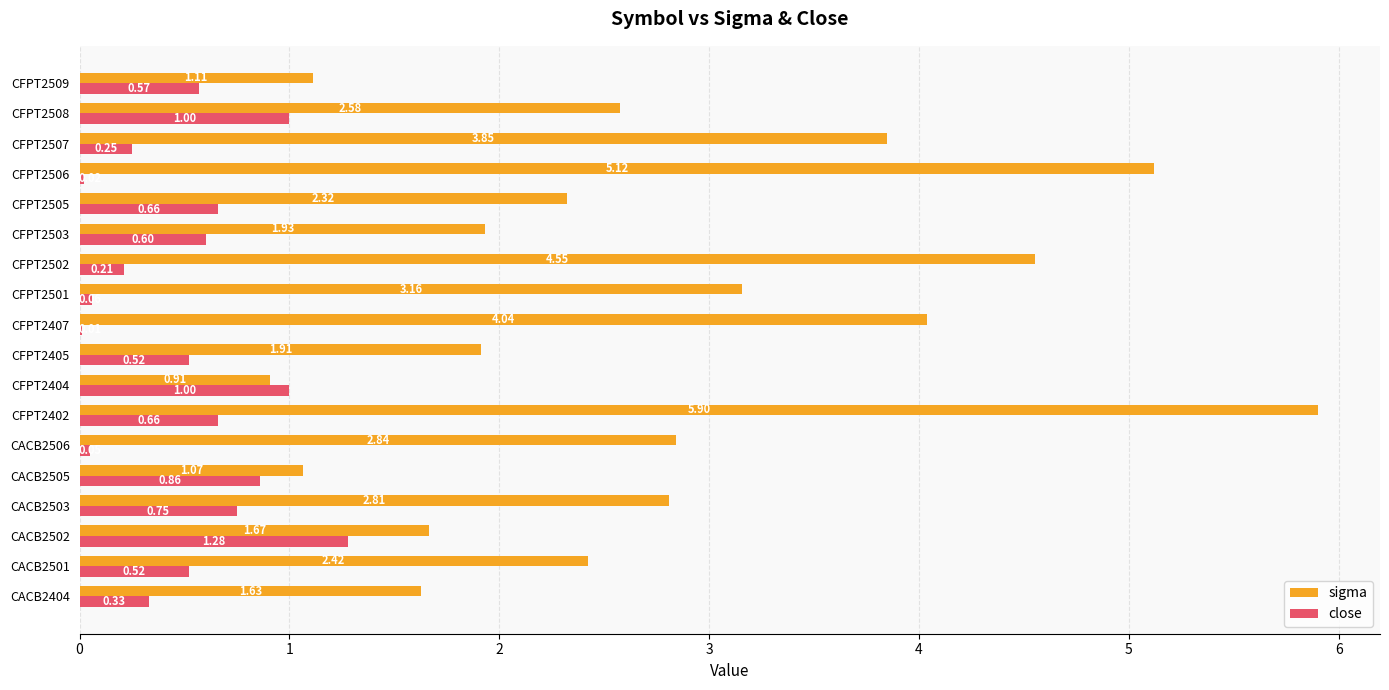

At which category is the sum across all series the highest?

CFPT2402